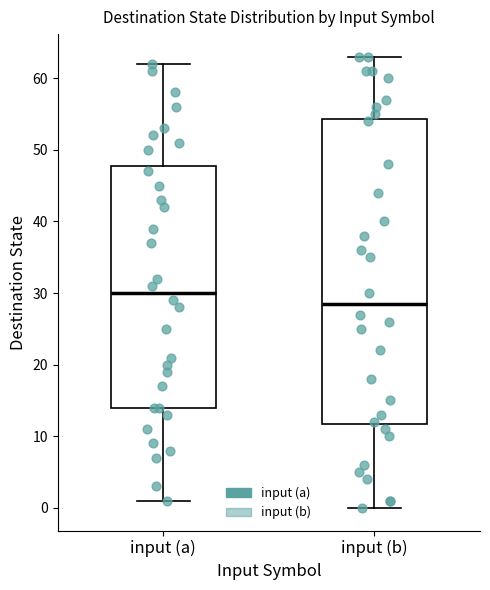

Where is the upper edge of the box for input (a) on the y-axis? The values are not printed on the chart, so give them approximately, as read against the axis.

48